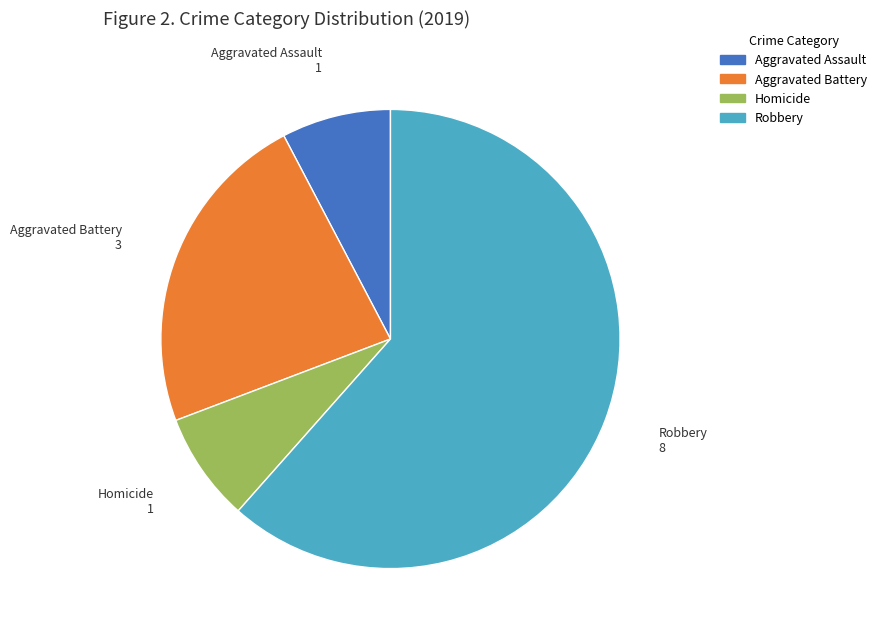

Does any single category account for the majority?

Yes